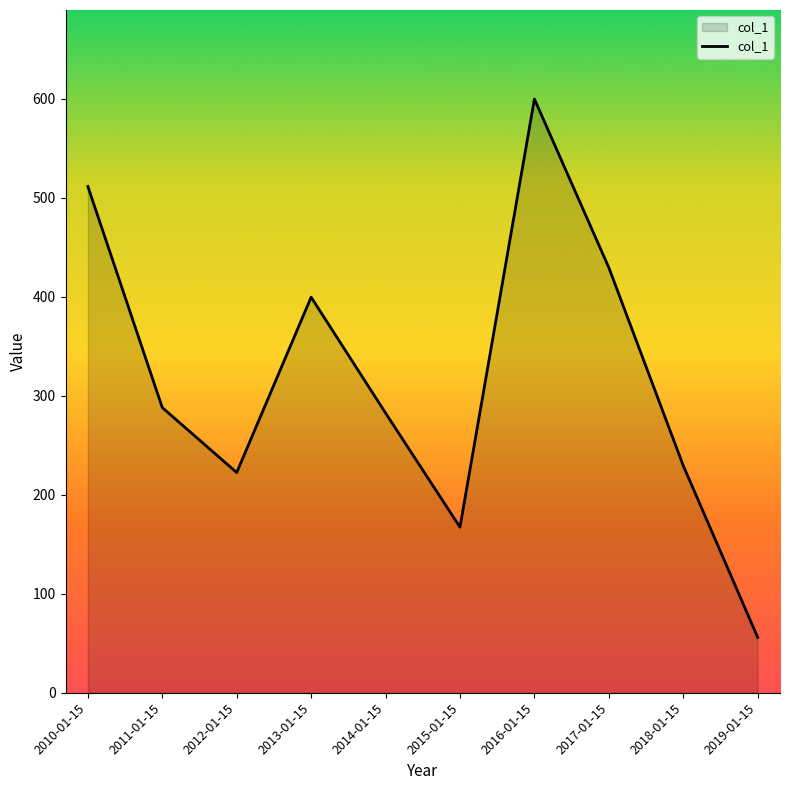

What is the maximum value shown in the chart?

599.5